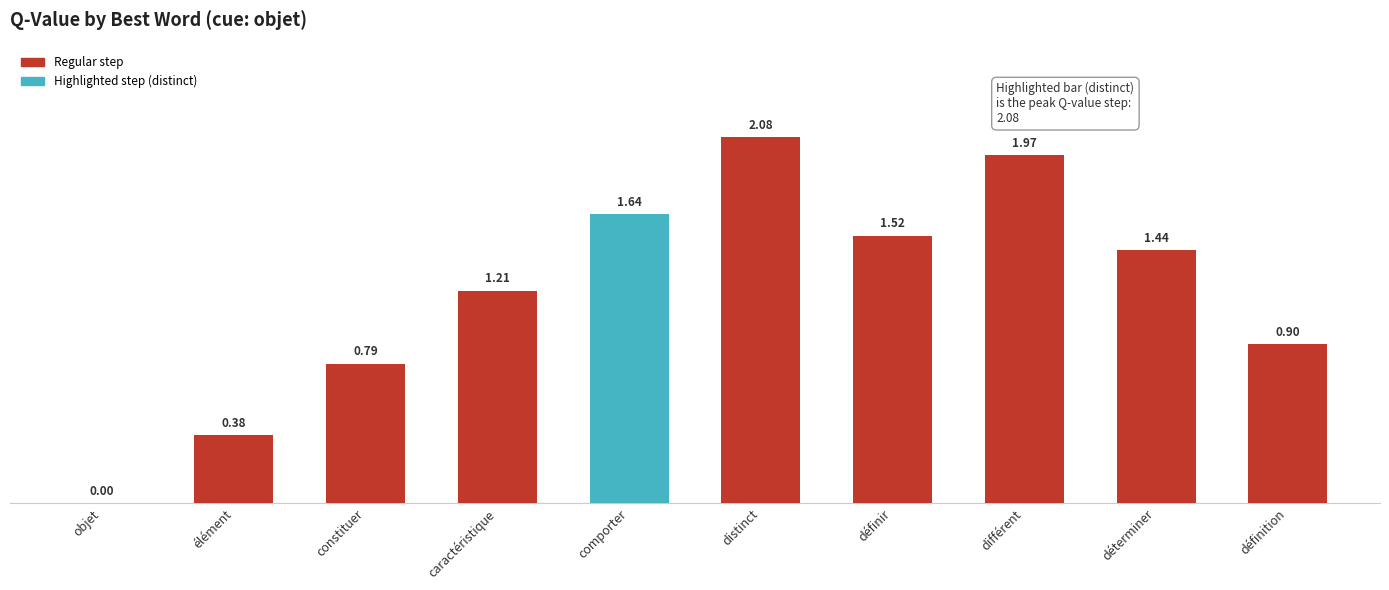

At which label is the value closest to 1?

définition